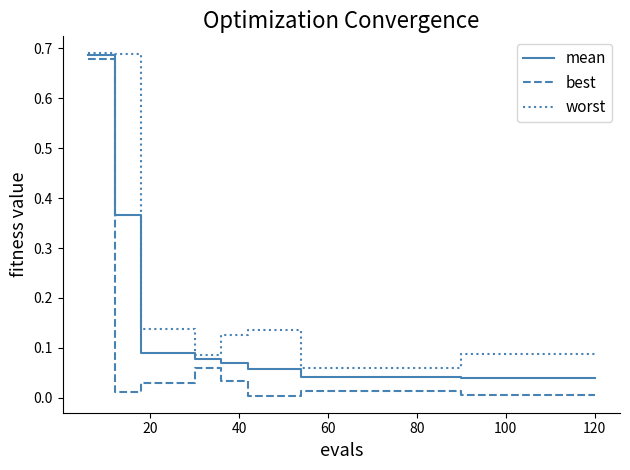

List the series in order of their overall mean, lowest first.

best, mean, worst